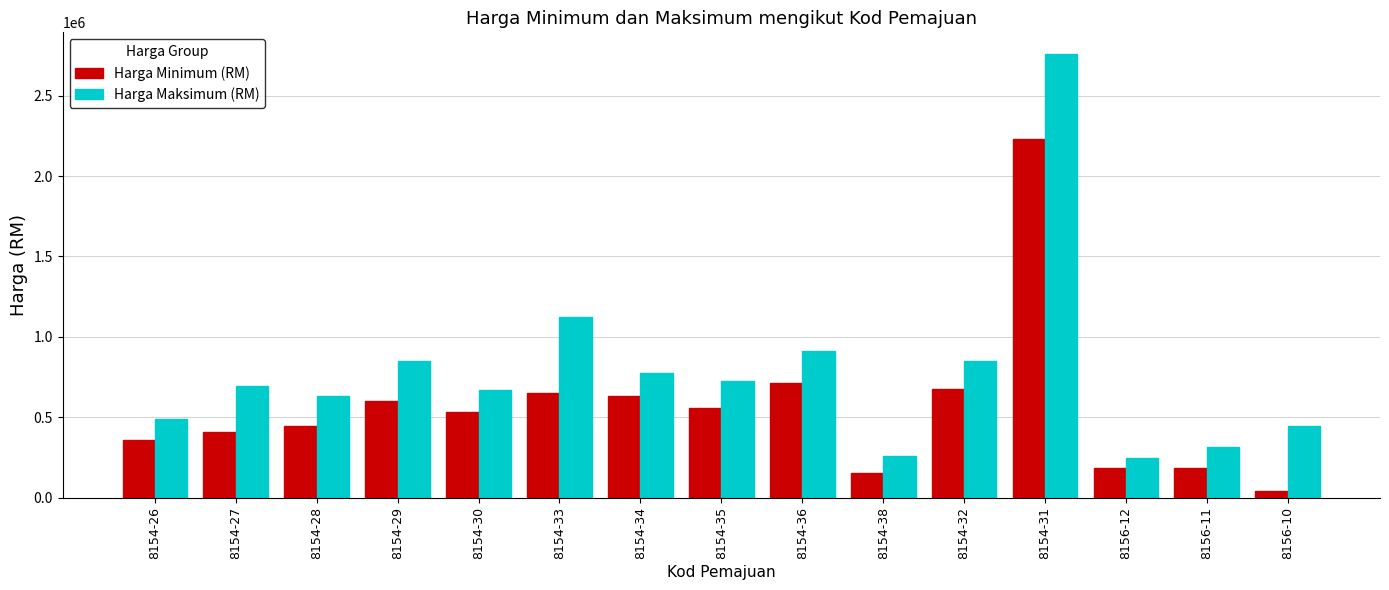

Rank the series at 8154-27 from lowest to highest value.

Harga Minimum (RM), Harga Maksimum (RM)